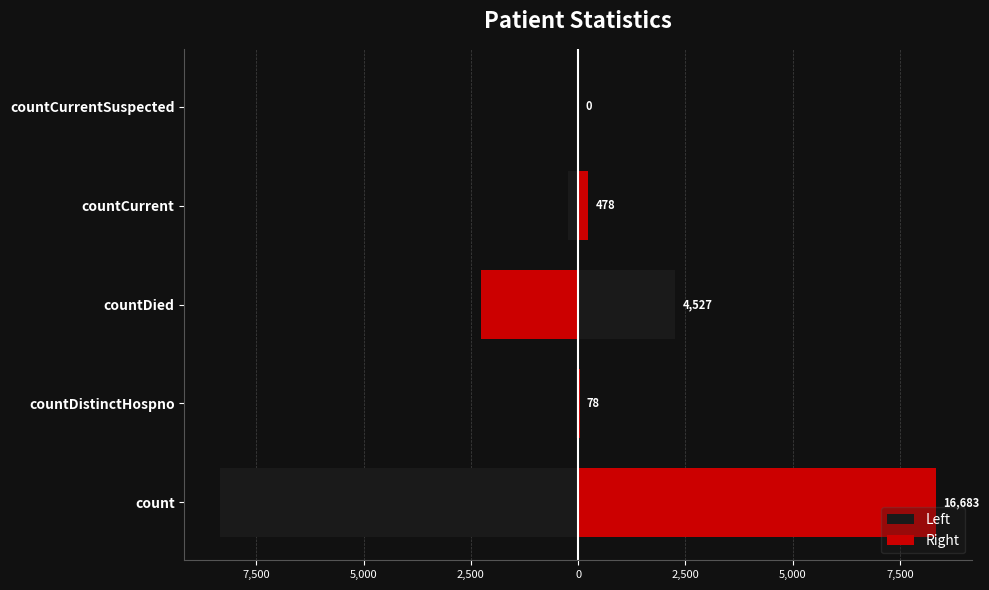

Rank the series by their maximum value, from highest to lowest.

Right, Left